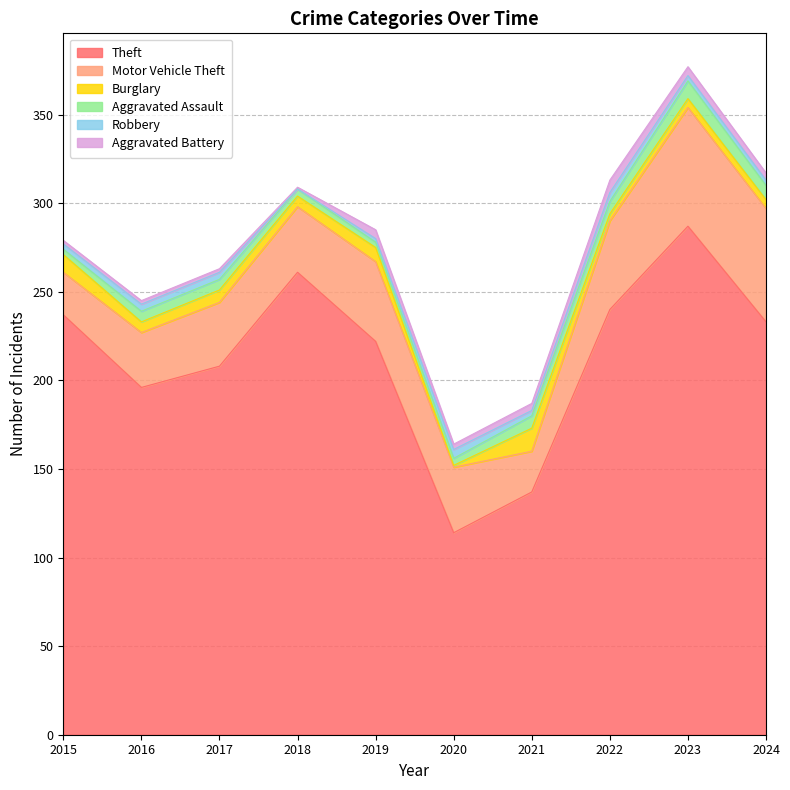

What is the spread (max minus min) of values at 2024?

230